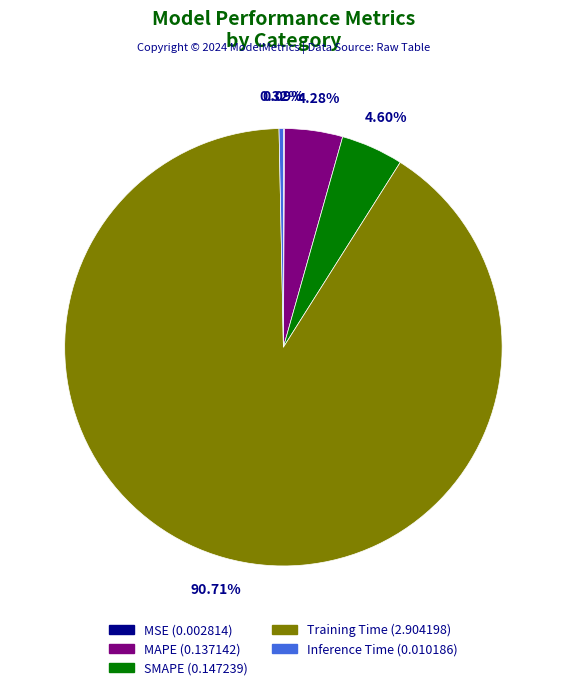

Which category has the biggest portion of the pie?

Training Time